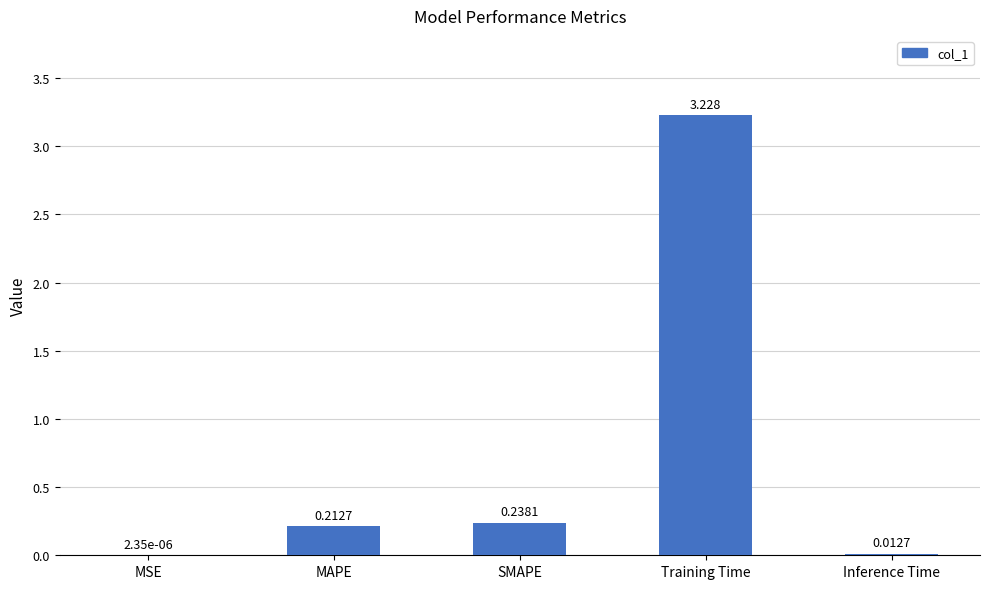

Where is the data nearest to the value 1?

SMAPE